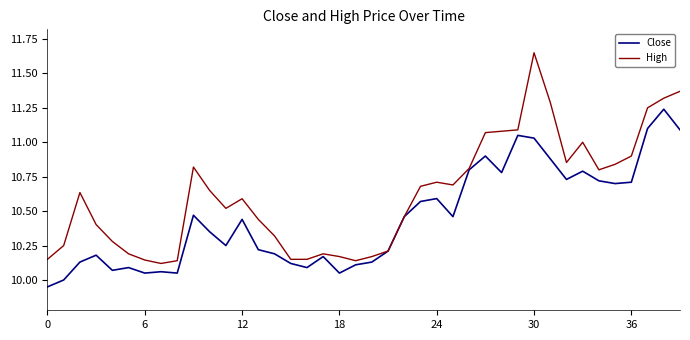

List the series in order of their overall mean, lowest first.

Close, High